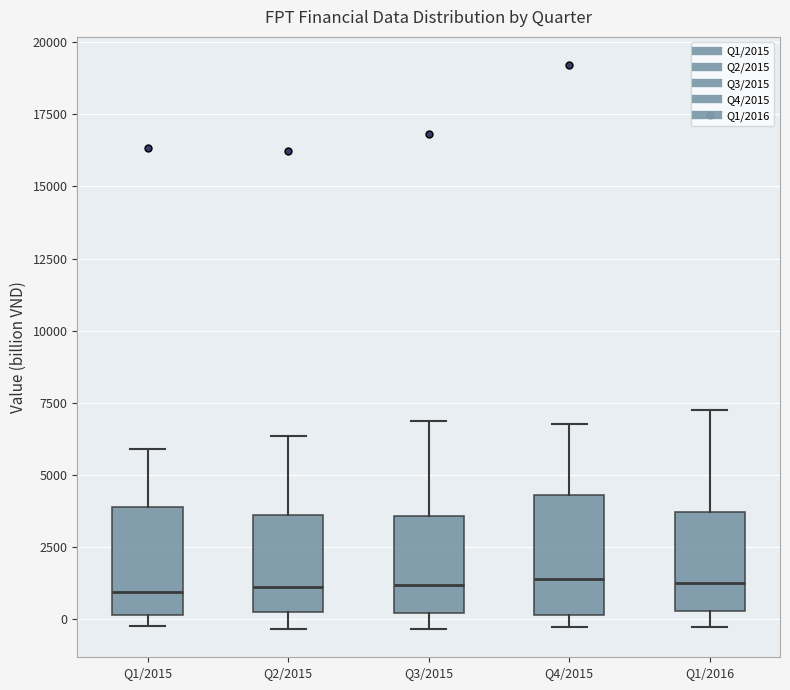

Reading left to right, read every box against the y-axis: the position of its median line, the range the box covers, and the ends of its whiskers. The values are not printed on the chart, so give them approximately, as read against the axis.

Q1/2015: median 1000, box 0 to 4000, whiskers -500 to 6000
Q2/2015: median 1000, box 0 to 3500, whiskers -500 to 6500
Q3/2015: median 1000, box 0 to 3500, whiskers -500 to 7000
Q4/2015: median 1500, box 0 to 4500, whiskers -500 to 7000
Q1/2016: median 1500, box 500 to 3500, whiskers -500 to 7000